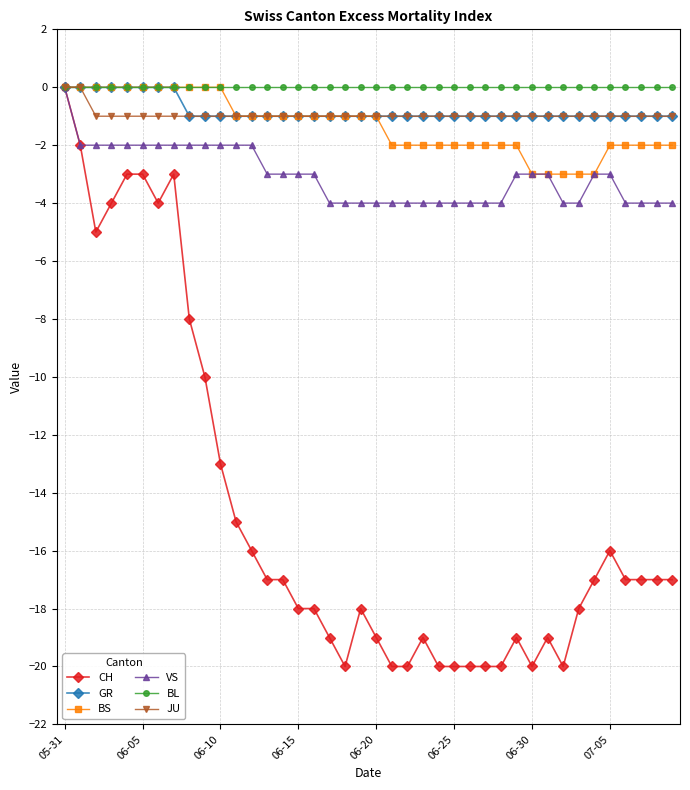

What is the minimum value shown in the chart?

-20